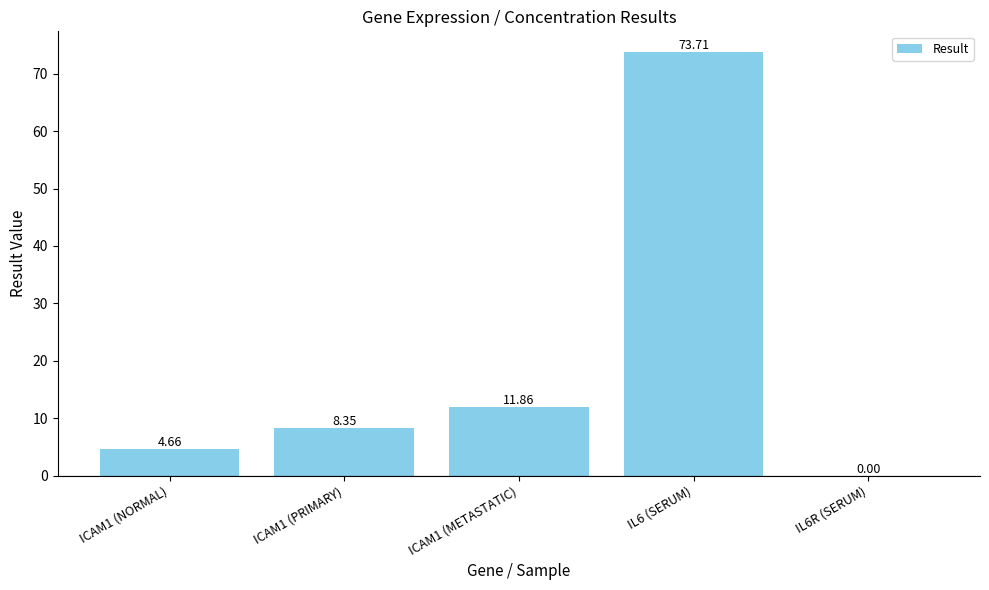

Are the bars horizontal?

No